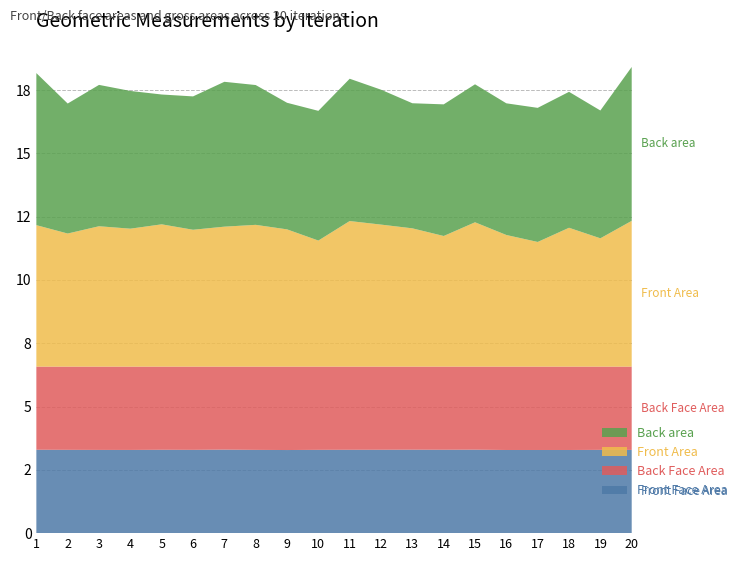

Reading left to right, transcribe all the data shown in this chart.

Front Face Area: 1=3.3	2=3.3	3=3.3	4=3.3	5=3.3	6=3.3	7=3.3	8=3.3	9=3.3	10=3.3	11=3.3	12=3.3	13=3.3	14=3.3	15=3.3	16=3.3	17=3.3	18=3.3	19=3.3	20=3.3
Back Face Area: 1=3.3	2=3.3	3=3.3	4=3.3	5=3.3	6=3.3	7=3.3	8=3.3	9=3.3	10=3.3	11=3.3	12=3.3	13=3.3	14=3.3	15=3.3	16=3.3	17=3.3	18=3.3	19=3.3	20=3.3
Front Area: 1=5.6	2=5.3	3=5.5	4=5.4	5=5.6	6=5.4	7=5.5	8=5.6	9=5.4	10=5.0	11=5.7	12=5.6	13=5.5	14=5.2	15=5.7	16=5.2	17=4.9	18=5.5	19=5.1	20=5.8
Back area: 1=6.0	2=5.1	3=5.6	4=5.4	5=5.1	6=5.3	7=5.7	8=5.5	9=5.0	10=5.1	11=5.6	12=5.3	13=4.9	14=5.2	15=5.4	16=5.2	17=5.3	18=5.4	19=5.0	20=6.1